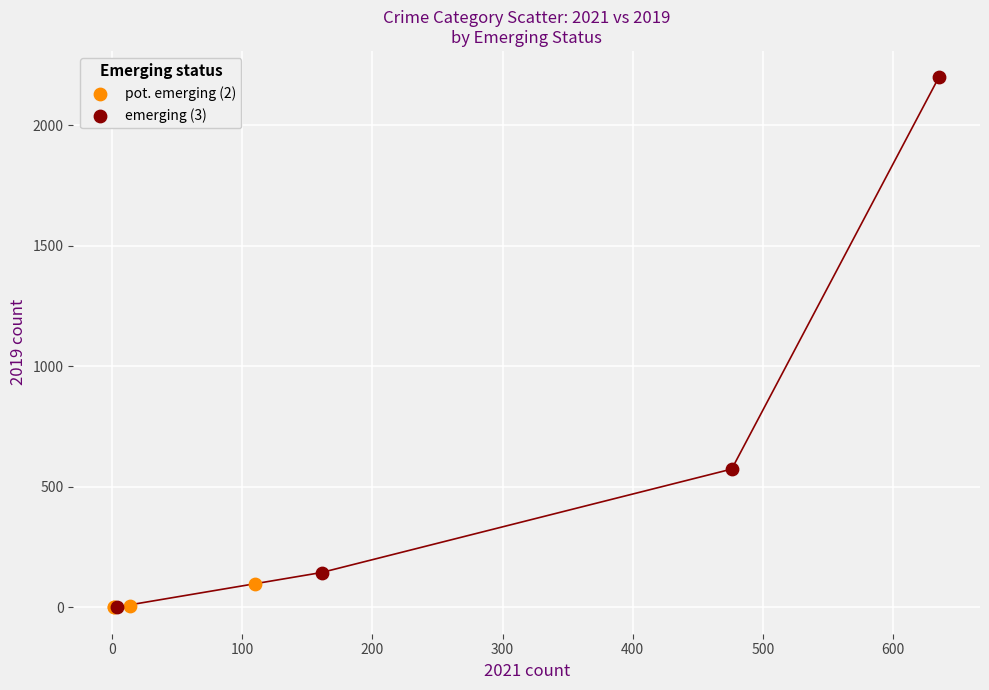

Which series has the largest Y range (max minus min)?

emerging (3)